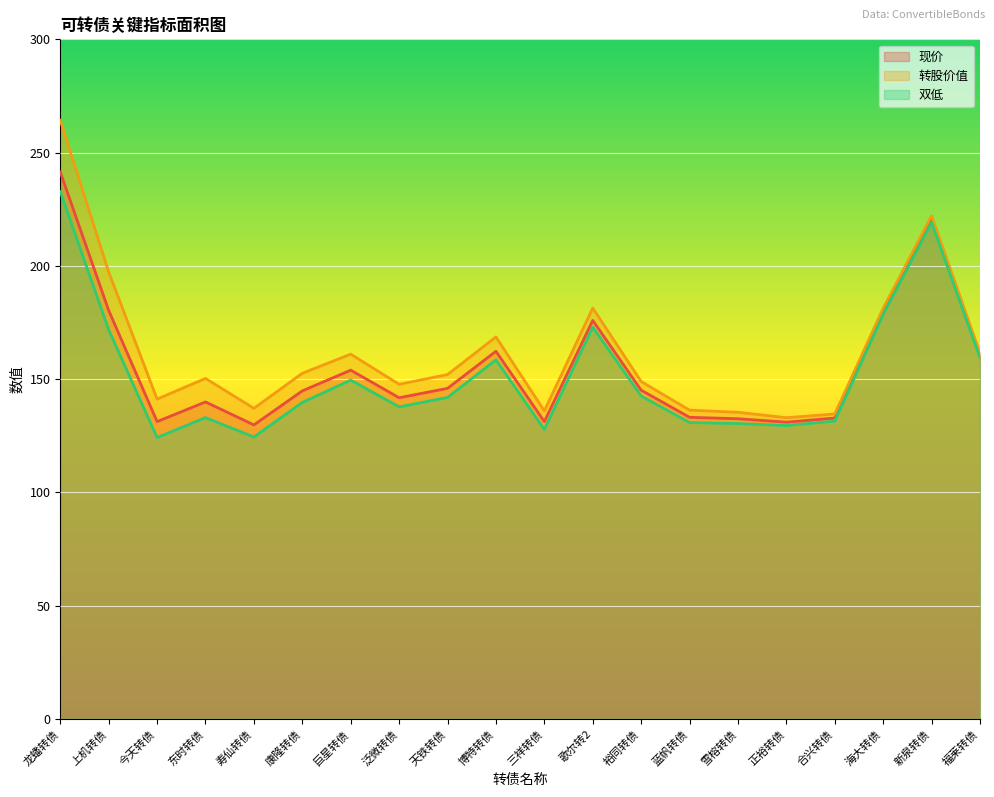

Reading right to left, extract all data points from this chart.

现价: 福莱转债=160.2	新泉转债=220.1	海大转债=179.5	合兴转债=132.8	正裕转债=131.0	雪榕转债=132.5	蓝帆转债=133.1	裕同转债=145.1	歌尔转2=175.9	三祥转债=131.2	博特转债=162.2	天铁转债=145.9	泛微转债=141.7	巨星转债=153.9	康隆转债=144.8	寿仙转债=129.8	东时转债=139.9	今天转债=131.2	上机转债=180.3	龙蟠转债=241.4
转股价值: 福莱转债=161.5	新泉转债=222.1	海大转债=181.3	合兴转债=134.6	正裕转债=132.9	雪榕转债=135.3	蓝帆转债=136.3	裕同转债=148.9	歌尔转2=181.3	三祥转债=135.9	博特转债=168.6	天铁转债=152.0	泛微转债=147.7	巨星转债=161.0	康隆转债=152.6	寿仙转债=137.1	东时转债=150.3	今天转债=141.1	上机转债=197.2	龙蟠转债=264.2
双低: 福莱转债=159.4	新泉转债=219.1	海大转债=178.6	合兴转债=131.4	正裕转债=129.5	雪榕转债=130.3	蓝帆转债=130.8	裕同转债=142.5	歌尔转2=172.9	三祥转债=127.7	博特转债=158.5	天铁转债=141.9	泛微转债=137.7	巨星转债=149.5	康隆转债=139.7	寿仙转债=124.4	东时转债=133.0	今天转债=124.2	上机转债=171.7	龙蟠转债=232.8